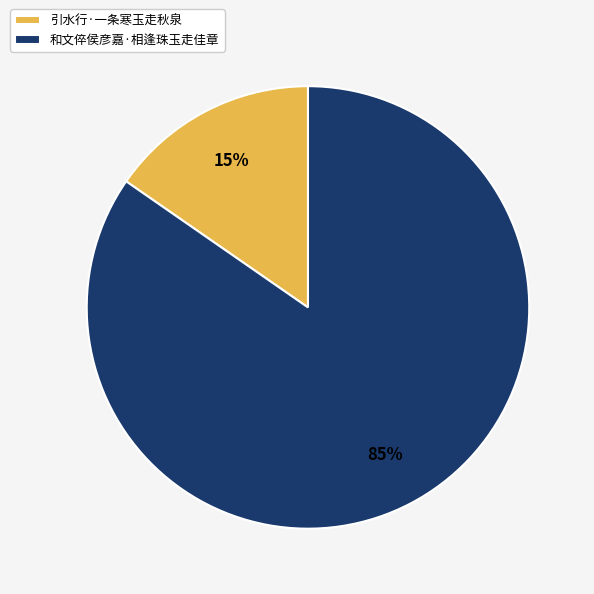

Combined, do 引水行·一条寒玉走秋泉 and 和文倅侯彦嘉·相逢珠玉走佳章 account for over 50%?

Yes